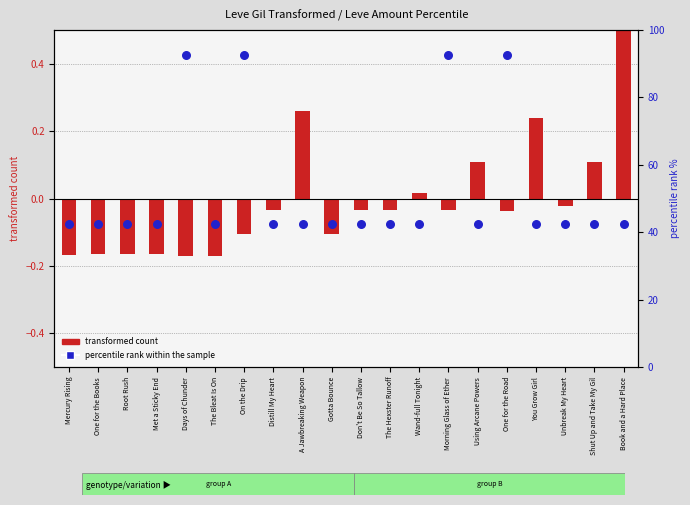

Is the value of transformed count at Mercury Rising greater than the value of percentile rank within the sample at Met a Sticky End?

No